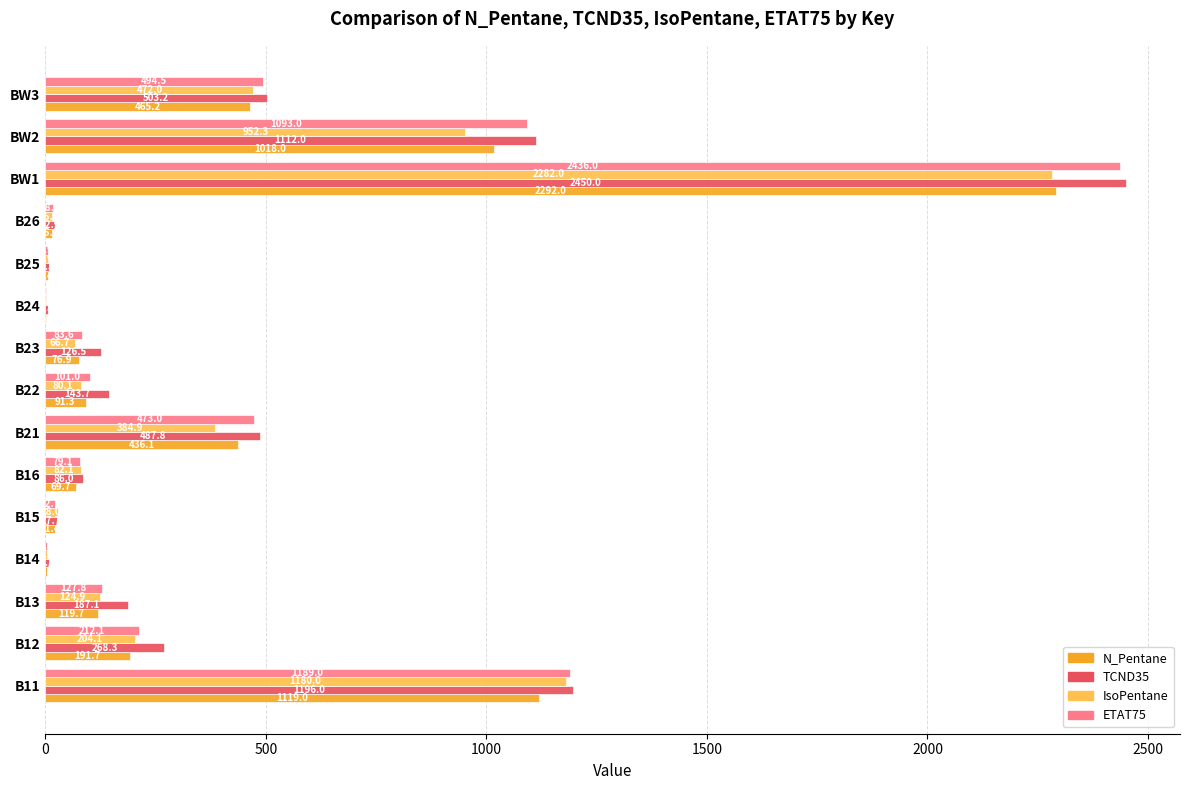

What is the total value across all series at BW1?

9460.0